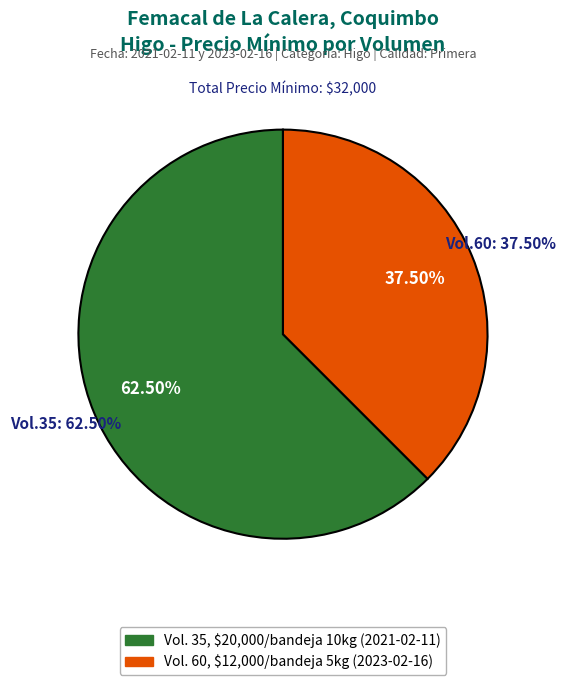

What is the change in value from Volumen: 35 (bandeja 10 kg) to Volumen: 60 (bandeja 5 kg)?

-8000